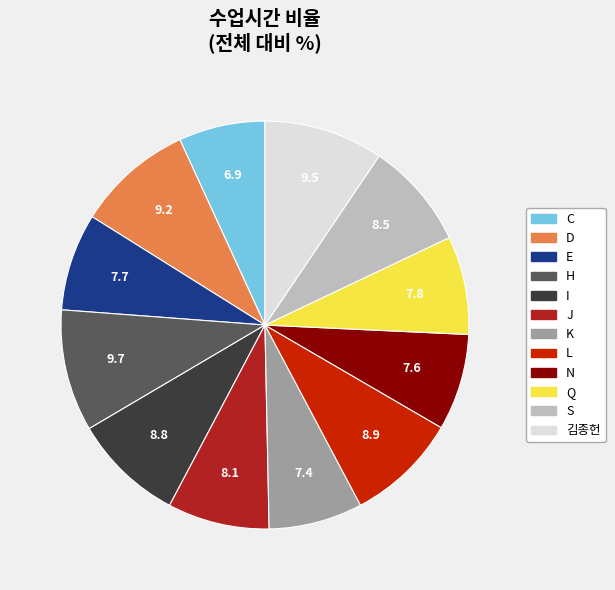

Count the number of slices in the pie.

12